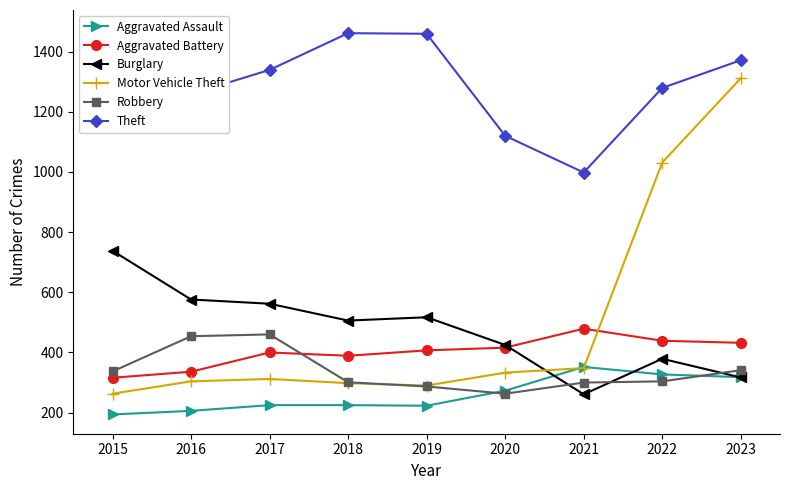

Is the value of Aggravated Battery at 2019 greater than the value of Theft at 2020?

No